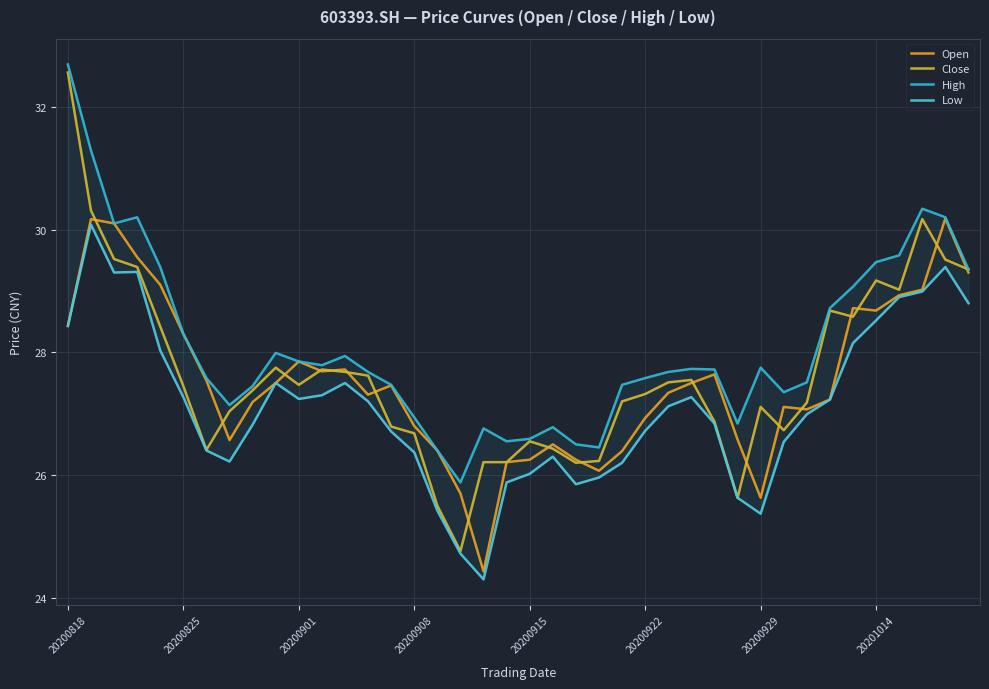

What are all the series names shown in the legend?

Open, Close, High, Low